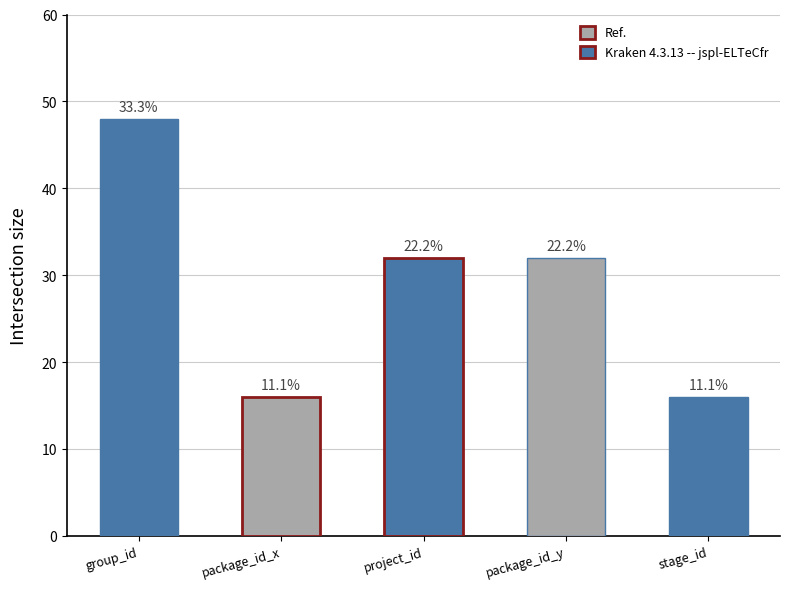

At which label does the data first exceed 32?

group_id